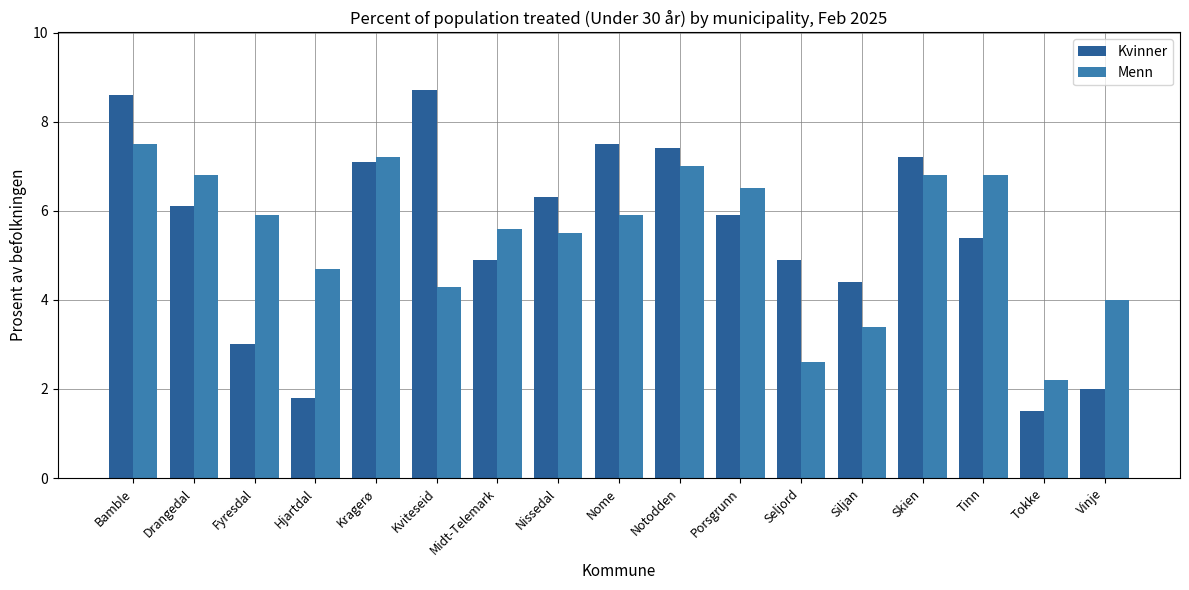

Where is Menn nearest to the value 4?

Vinje